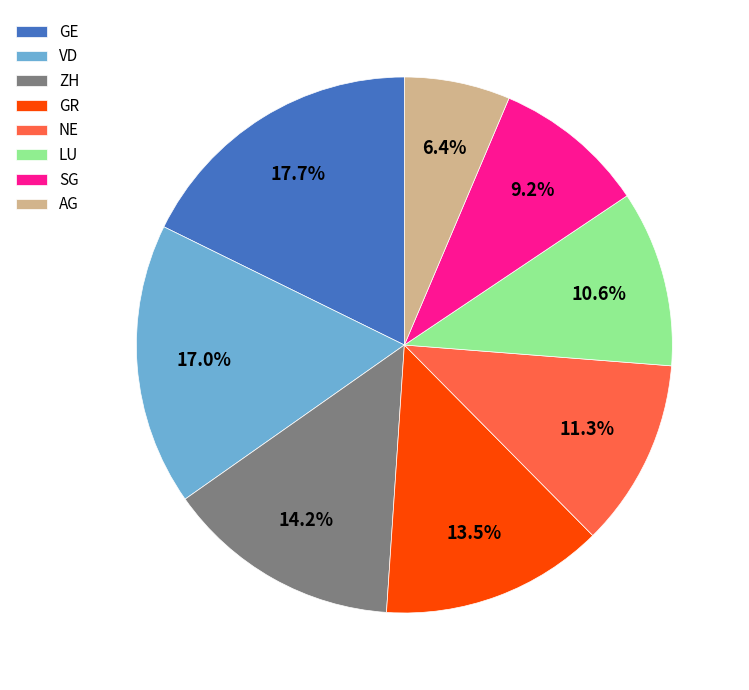

Does ZH represent more than half of the total?

No